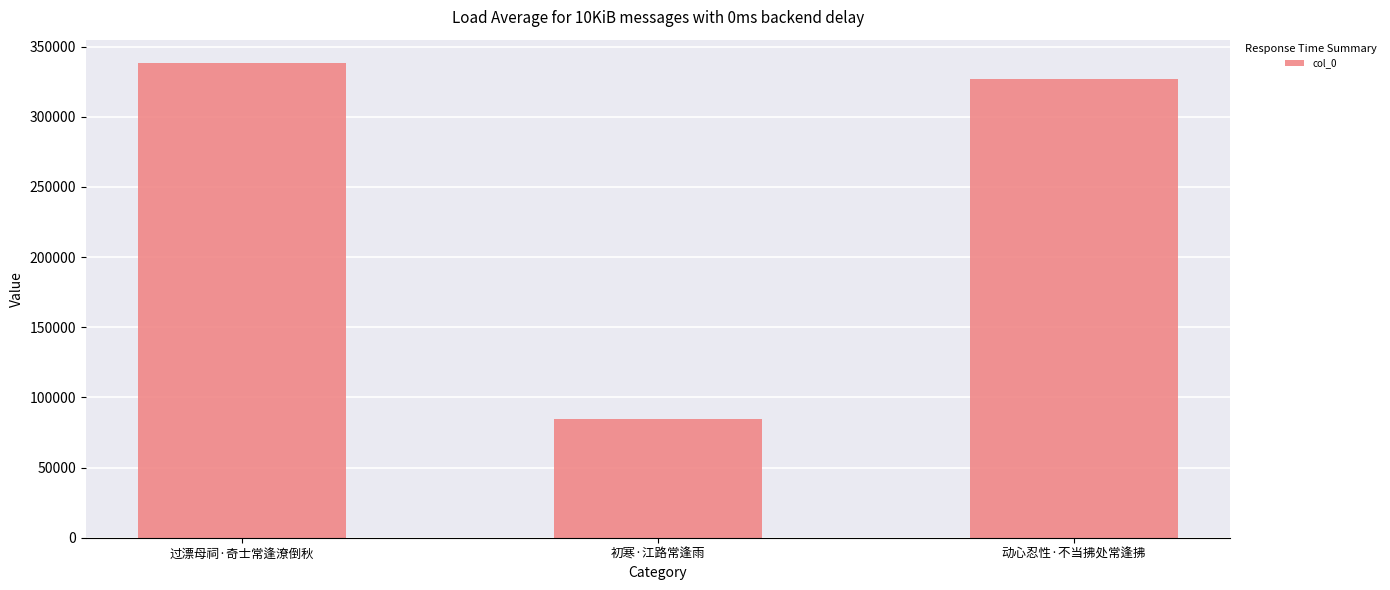

Rank the categories by value from lowest to highest.

初寒·江路常逢雨, 动心忍性·不当拂处常逢拂, 过漂母祠·奇士常逢潦倒秋